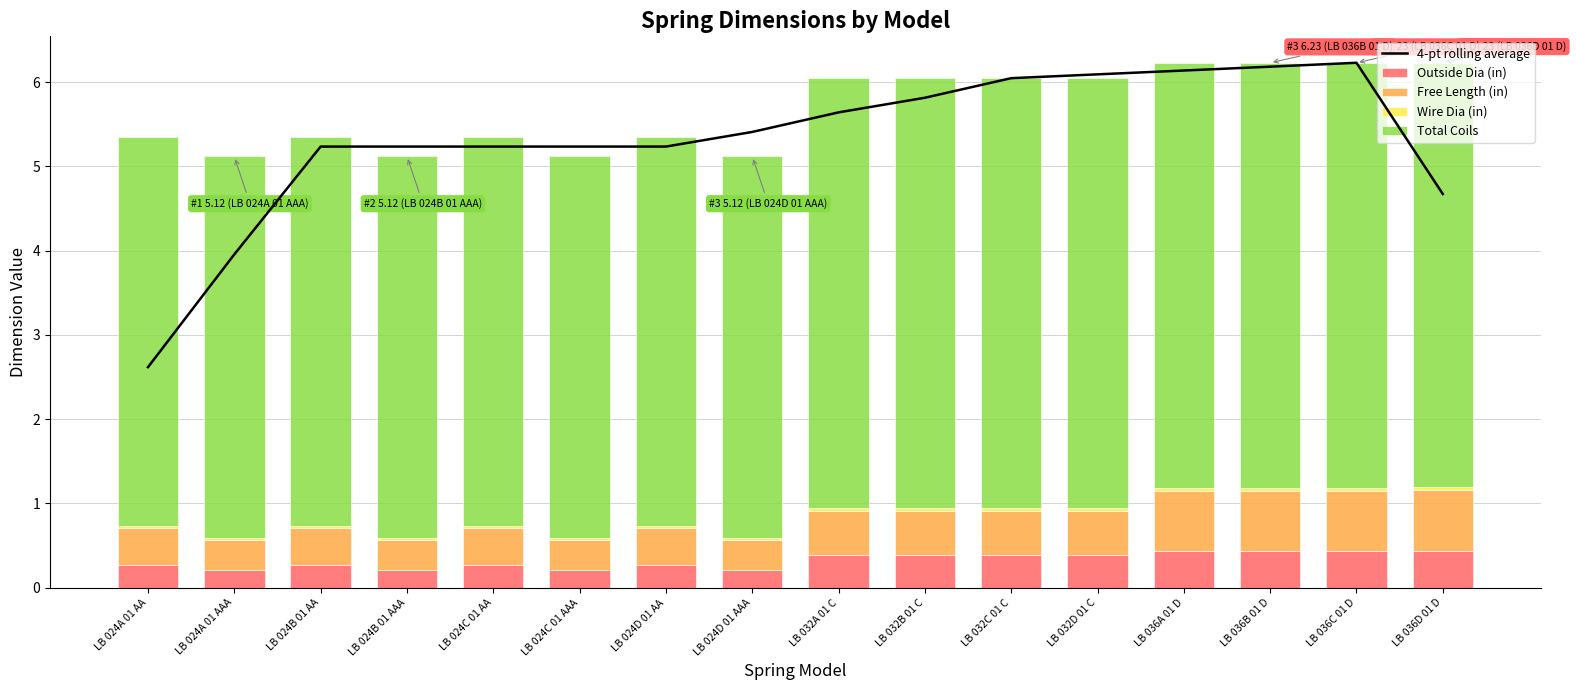

List the labels in order of 4-pt rolling average value, largest first.

LB 036C 01 D, LB 036B 01 D, LB 036A 01 D, LB 032D 01 C, LB 032C 01 C, LB 032B 01 C, LB 032A 01 C, LB 024D 01 AAA, LB 024B 01 AA, LB 024B 01 AAA, LB 024C 01 AA, LB 024C 01 AAA, LB 024D 01 AA, LB 036D 01 D, LB 024A 01 AAA, LB 024A 01 AA